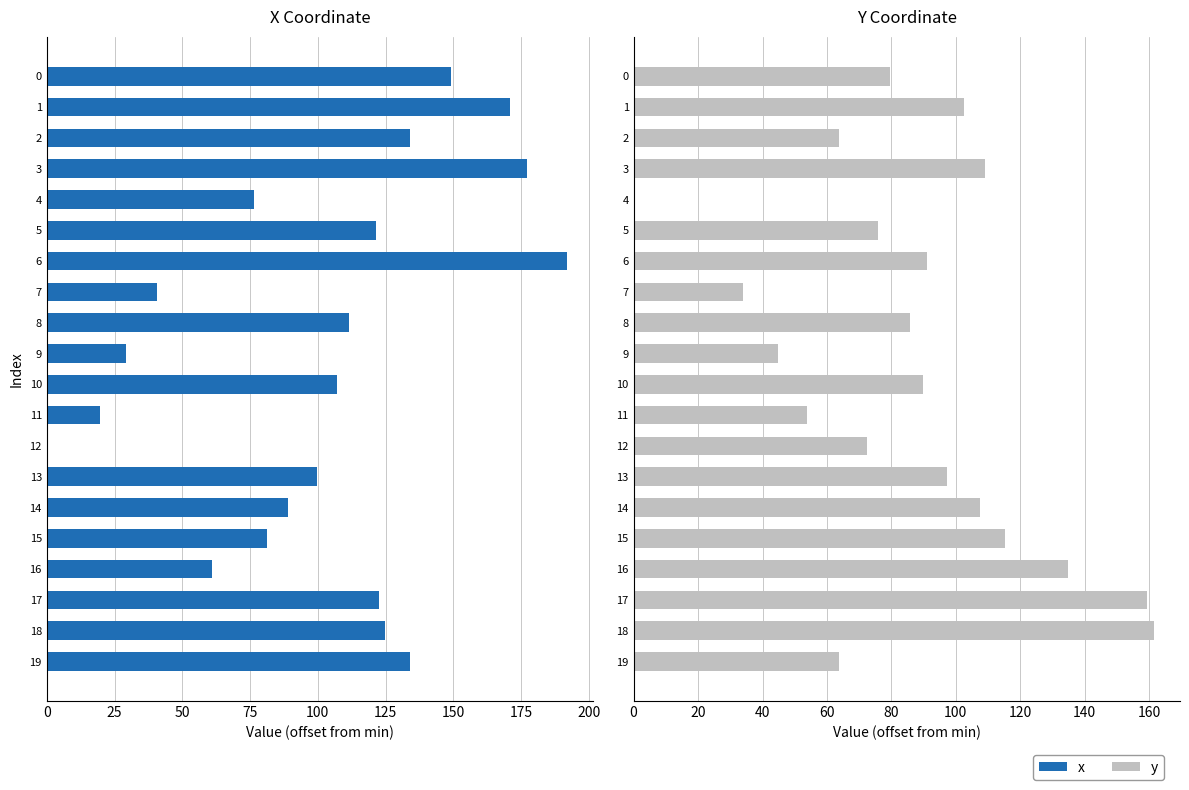

What position from the right is 19?

1